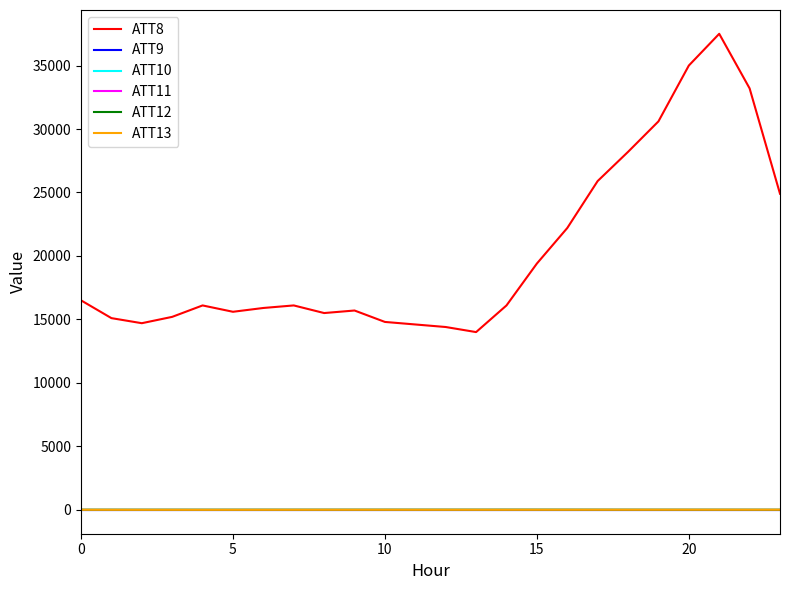

True or false: ATT10 and ATT9 intersect in this chart.

False